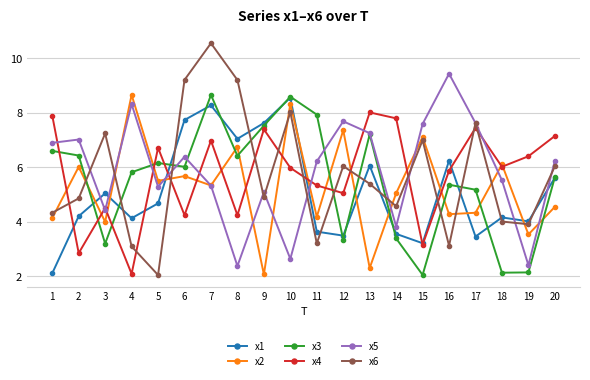

At which label does x1 reach its peak?

10